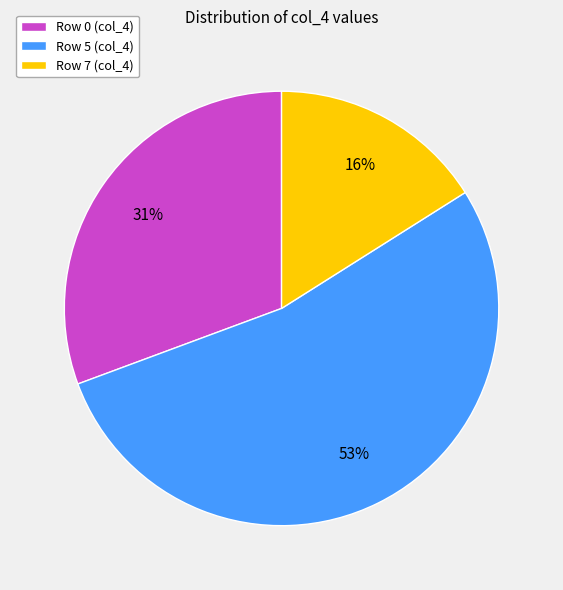

What is the largest slice in the pie chart?

Row 5 (col_4)